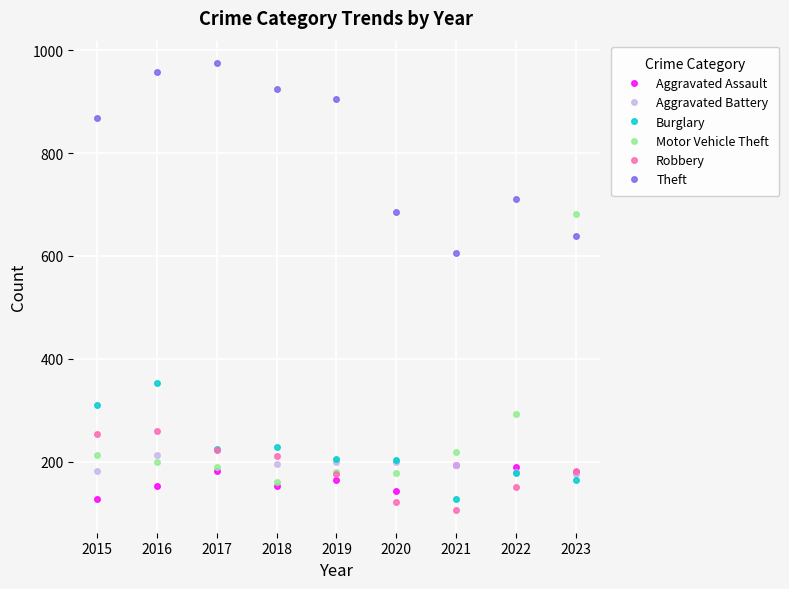

In Theft, how many points are higher than both neighbors (excluding endpoints)?

2